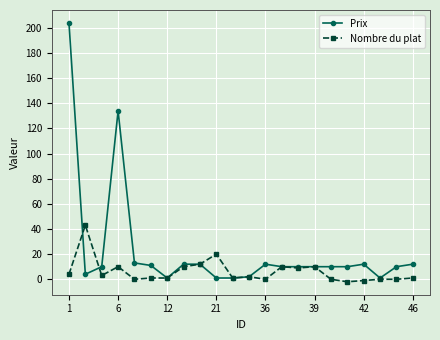

How many distinct data groups are displayed?

2